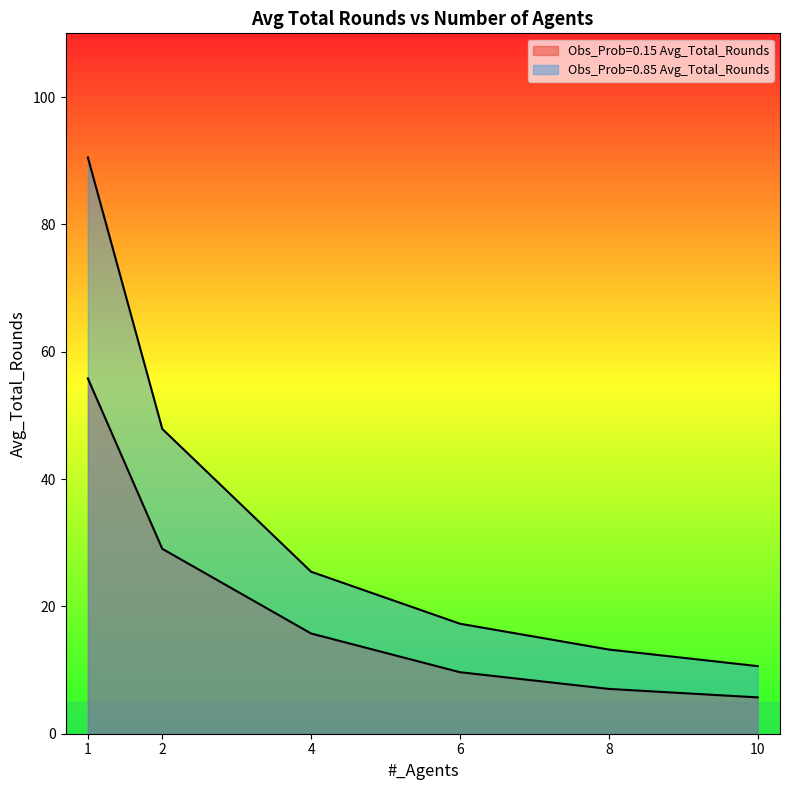

What is the total value across all series at 6?

26.9